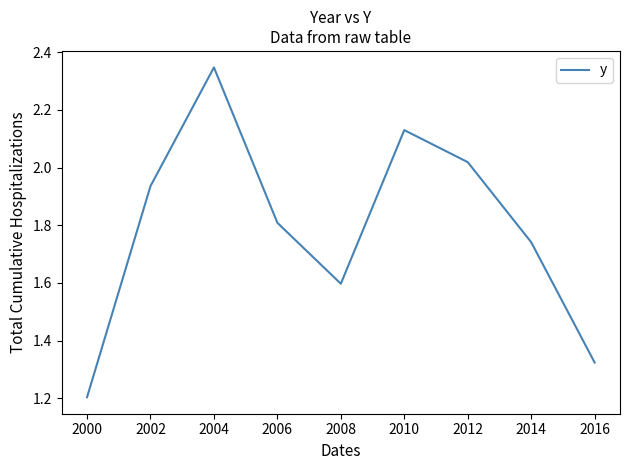

Rank the categories by value from highest to lowest.

2004, 2010, 2012, 2002, 2006, 2014, 2008, 2016, 2000